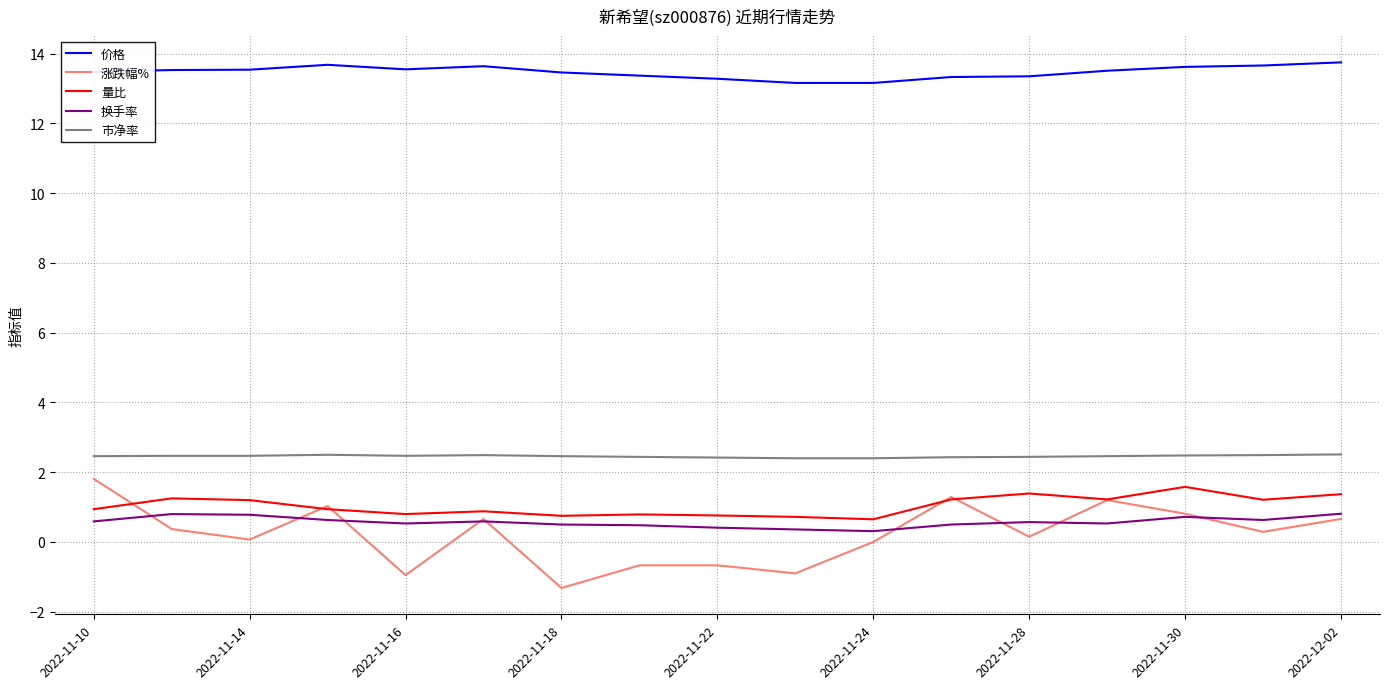

What is the greatest value displayed?

13.8